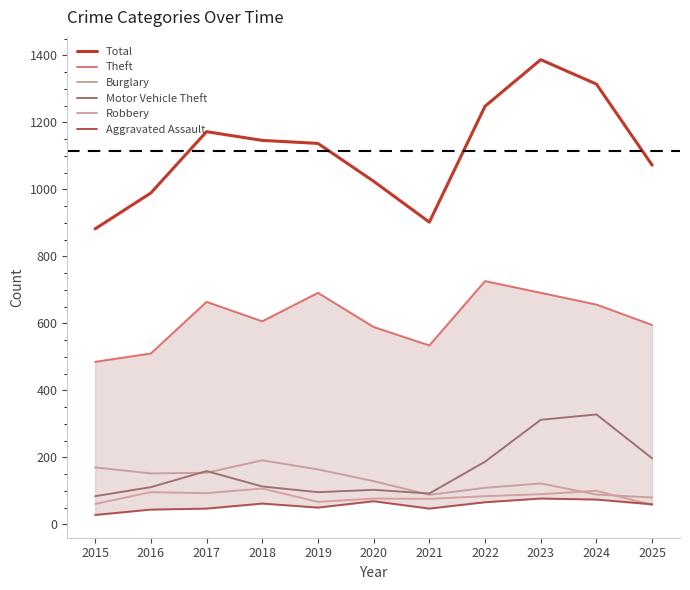

What is the value of the Motor Vehicle Theft point at the 5th from the left?

96